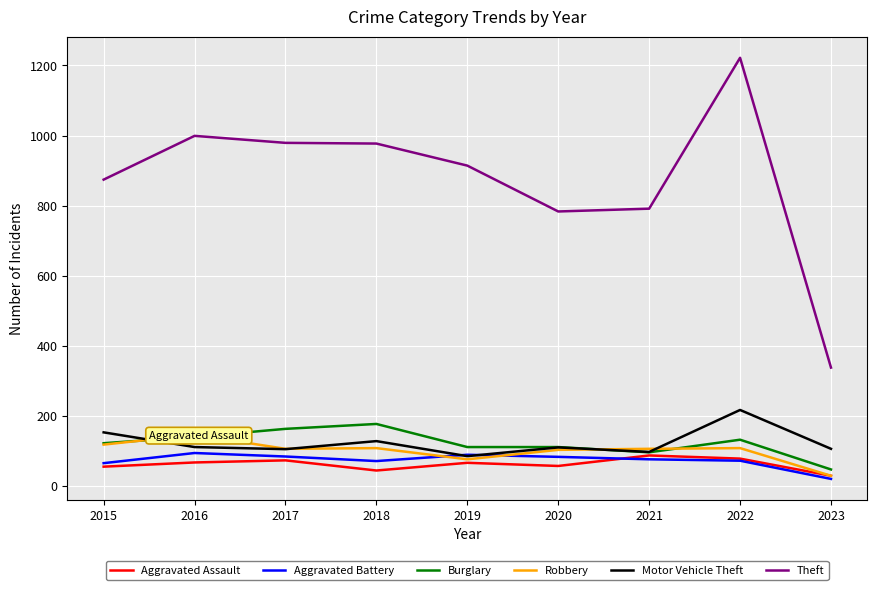

True or false: Theft and Motor Vehicle Theft intersect in this chart.

False